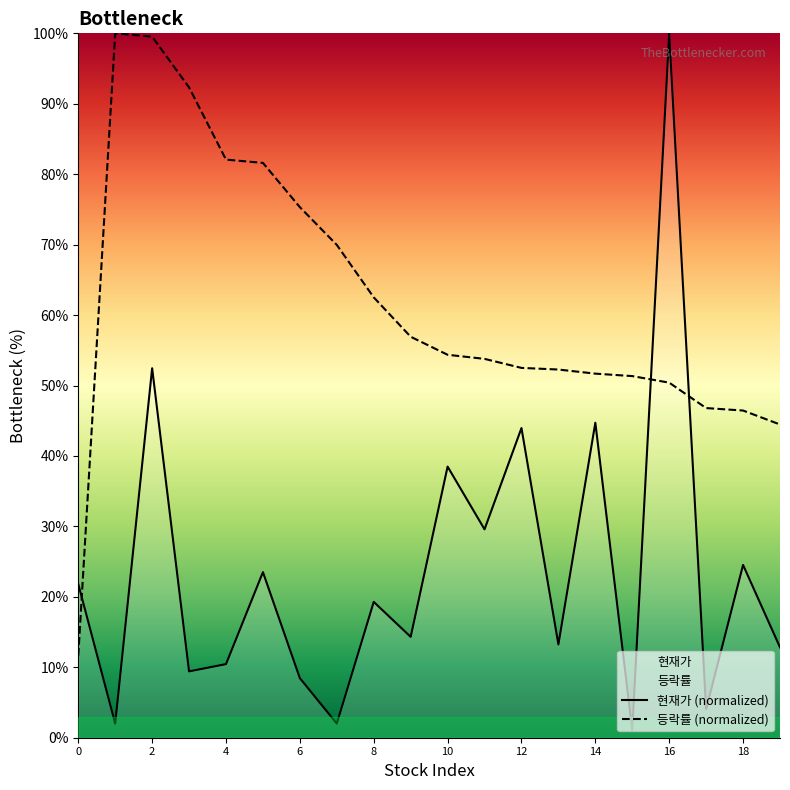

How many data points does each series have?

20